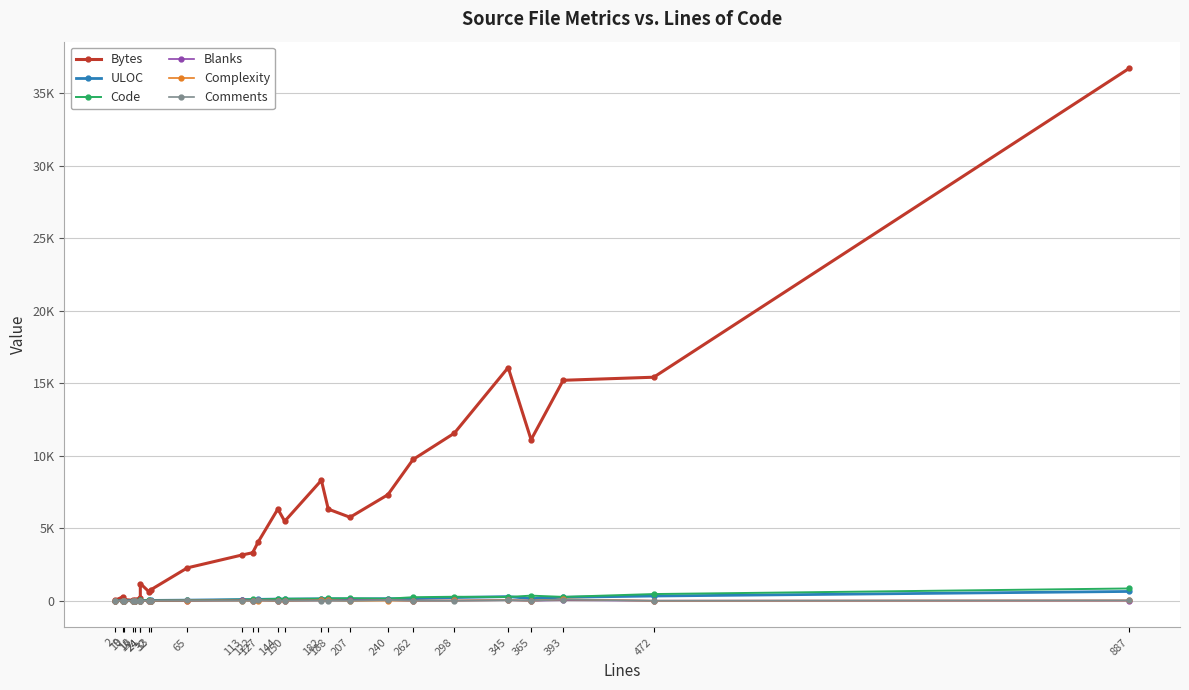

How many data points does each series have?

26